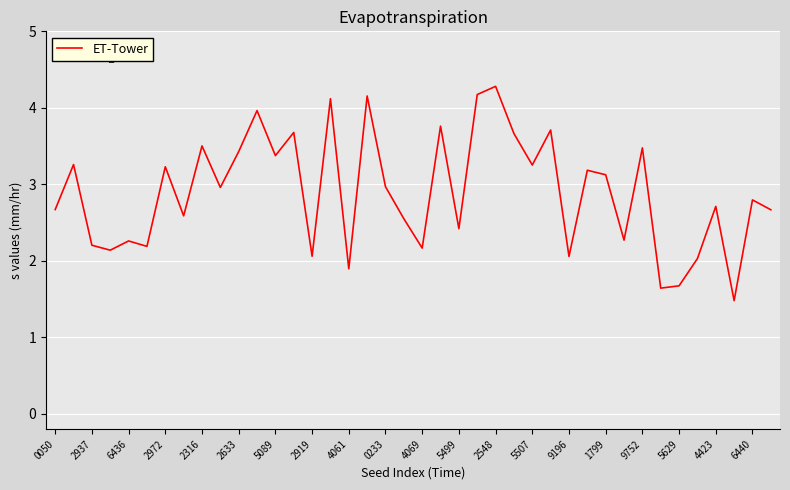

Reading left to right, what are all the values shown in this chart?

2.7	3.3	2.2	2.1	2.3	2.2	3.2	2.6	3.5	3.0	3.4	4.0	3.4	3.7	2.1	4.1	1.9	4.2	3.0	2.5	2.2	3.8	2.4	4.2	4.3	3.7	3.3	3.7	2.1	3.2	3.1	2.3	3.5	1.6	1.7	2.0	2.7	1.5	2.8	2.7